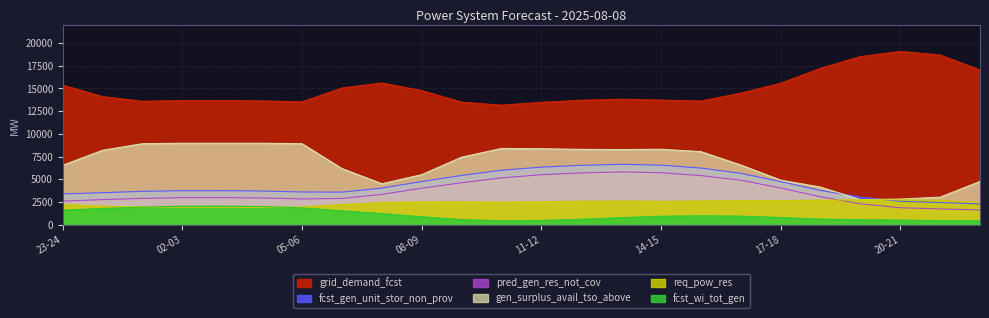

At which label does grid_demand_fcst reach its peak?

20-21